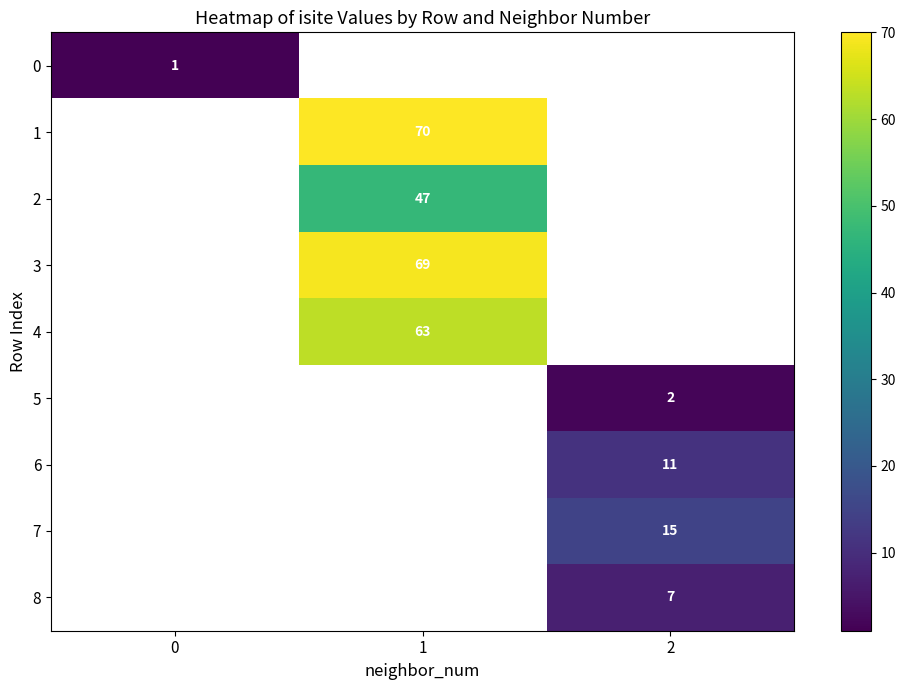

The value of 4 at 1 is 63. True or false?

True